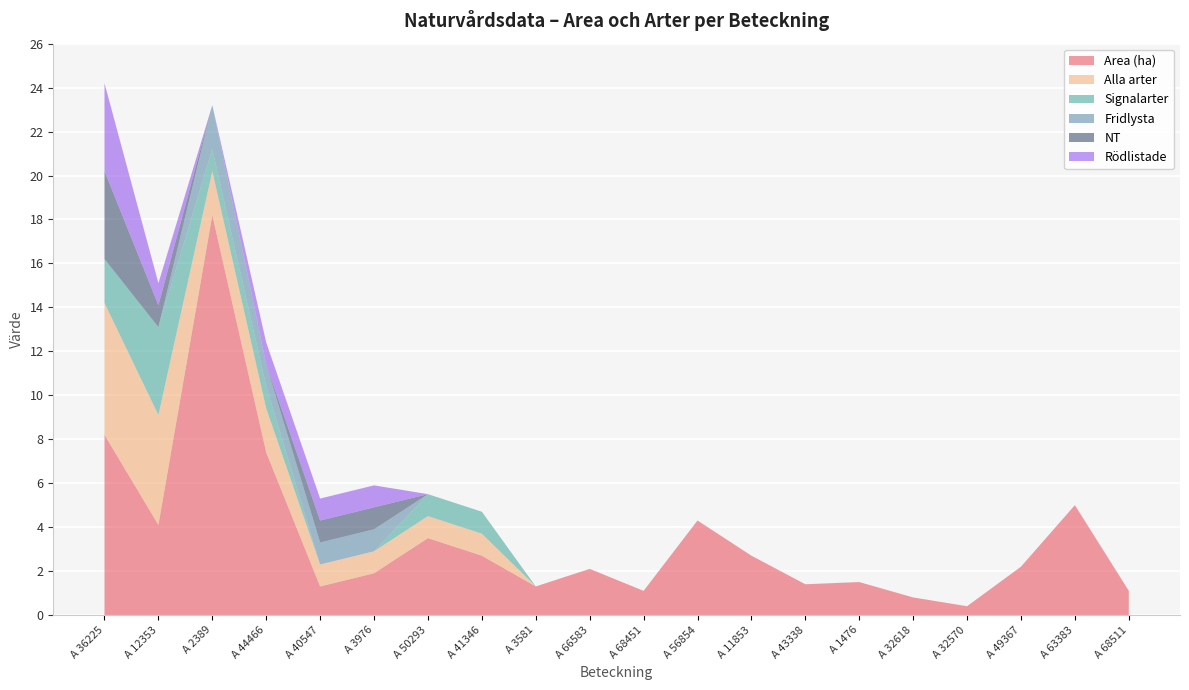

Reading right to left, transcribe all the data shown in this chart.

Area (ha): A 68511=1.1	A 63383=5.0	A 49367=2.2	A 32570=0.4	A 32618=0.8	A 1476=1.5	A 43338=1.4	A 11853=2.7	A 56854=4.3	A 68451=1.1	A 66583=2.1	A 3581=1.3	A 41346=2.7	A 50293=3.5	A 3976=1.9	A 40547=1.3	A 44466=7.4	A 2389=18.2	A 12353=4.1	A 36225=8.2
Alla arter: A 68511=0.0	A 63383=0.0	A 49367=0.0	A 32570=0.0	A 32618=0.0	A 1476=0.0	A 43338=0.0	A 11853=0.0	A 56854=0.0	A 68451=0.0	A 66583=0.0	A 3581=0.0	A 41346=1.0	A 50293=1.0	A 3976=1.0	A 40547=1.0	A 44466=2.0	A 2389=2.0	A 12353=5.0	A 36225=6.0
Signalarter: A 68511=0.0	A 63383=0.0	A 49367=0.0	A 32570=0.0	A 32618=0.0	A 1476=0.0	A 43338=0.0	A 11853=0.0	A 56854=0.0	A 68451=0.0	A 66583=0.0	A 3581=0.0	A 41346=1.0	A 50293=1.0	A 3976=0.0	A 40547=0.0	A 44466=1.0	A 2389=1.0	A 12353=4.0	A 36225=2.0
Fridlysta: A 68511=0.0	A 63383=0.0	A 49367=0.0	A 32570=0.0	A 32618=0.0	A 1476=0.0	A 43338=0.0	A 11853=0.0	A 56854=0.0	A 68451=0.0	A 66583=0.0	A 3581=0.0	A 41346=0.0	A 50293=0.0	A 3976=1.0	A 40547=1.0	A 44466=1.0	A 2389=2.0	A 12353=0.0	A 36225=0.0
NT: A 68511=0.0	A 63383=0.0	A 49367=0.0	A 32570=0.0	A 32618=0.0	A 1476=0.0	A 43338=0.0	A 11853=0.0	A 56854=0.0	A 68451=0.0	A 66583=0.0	A 3581=0.0	A 41346=0.0	A 50293=0.0	A 3976=1.0	A 40547=1.0	A 44466=0.0	A 2389=0.0	A 12353=1.0	A 36225=4.0
Rödlistade: A 68511=0.0	A 63383=0.0	A 49367=0.0	A 32570=0.0	A 32618=0.0	A 1476=0.0	A 43338=0.0	A 11853=0.0	A 56854=0.0	A 68451=0.0	A 66583=0.0	A 3581=0.0	A 41346=0.0	A 50293=0.0	A 3976=1.0	A 40547=1.0	A 44466=1.0	A 2389=0.0	A 12353=1.0	A 36225=4.0